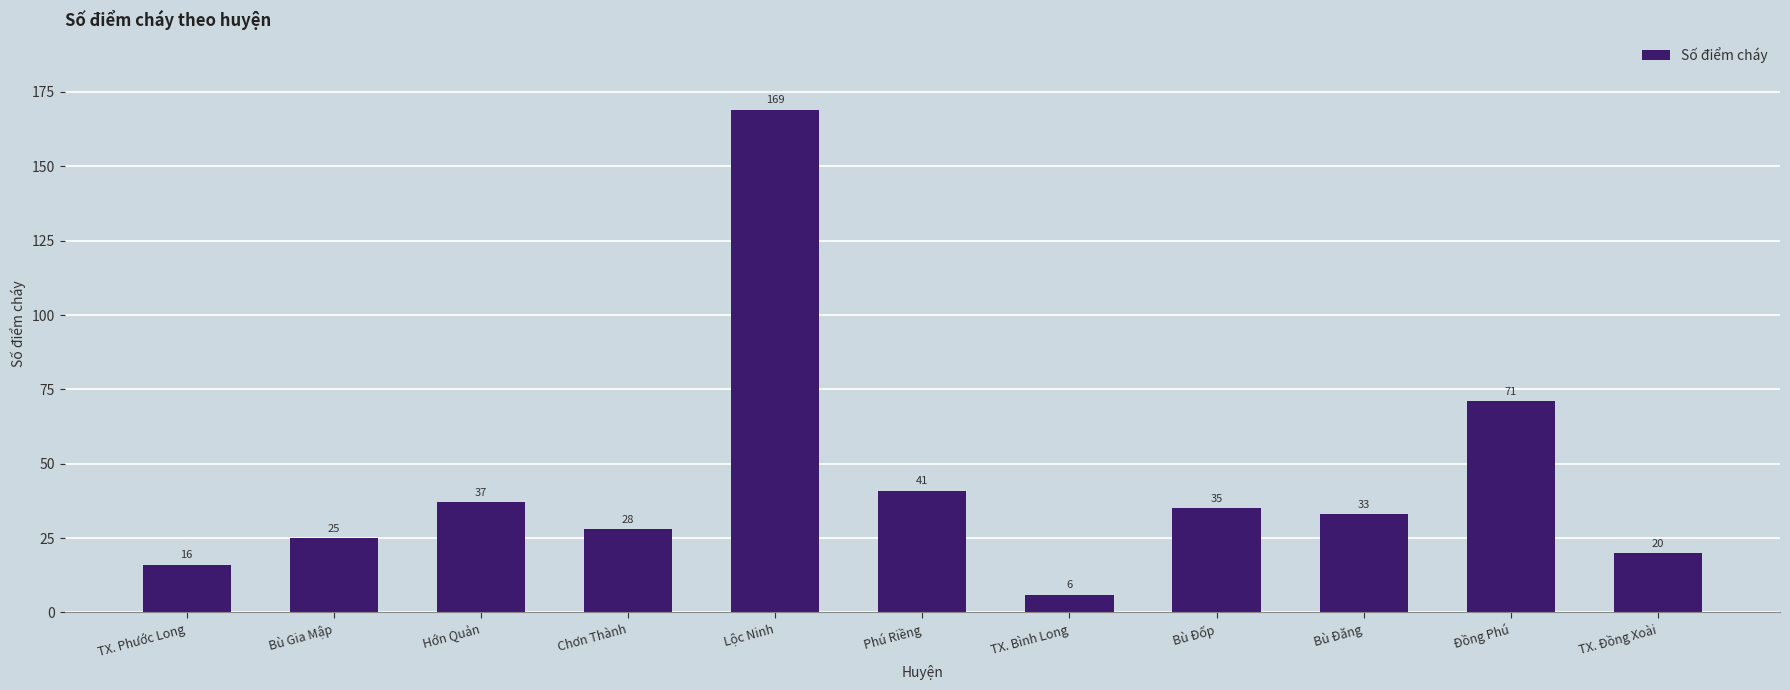

What is the value of the 4th bar from the left?

28